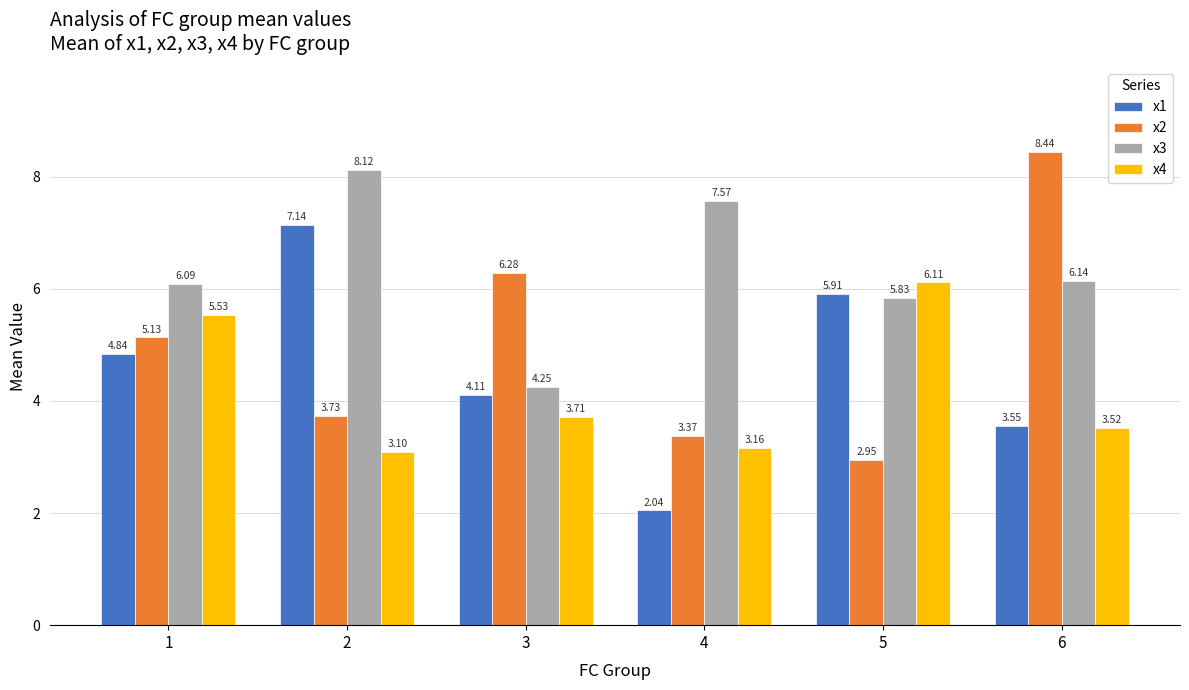

Are the bars grouped side by side (vs. stacked)?

Yes